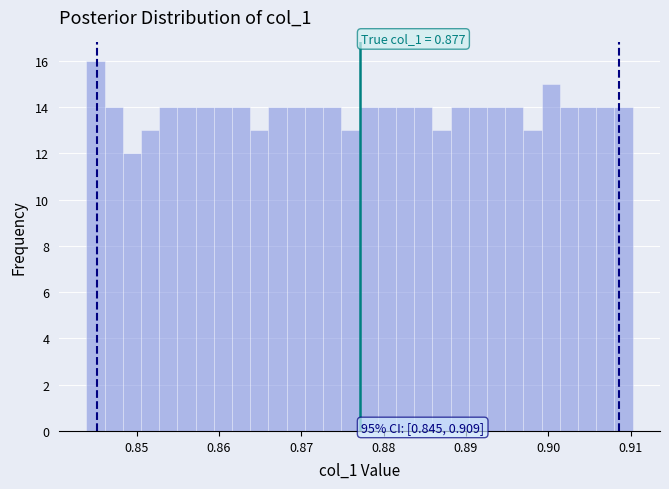

Read against the x-axis, roughly where is the centre of the tallest bar?

0.845